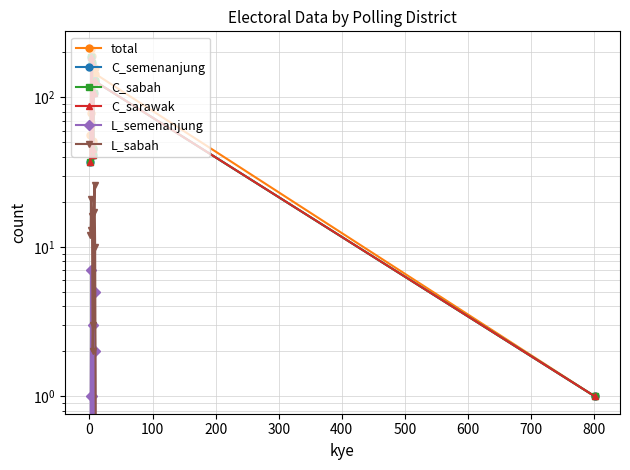

Reading right to left, transcribe all the data shown in this chart.

total: 1	144	158	125	46	51	189	212	79	56
C_semenanjung: 1	128	128	107	41	45	170	187	66	37
C_sabah: 1	128	128	107	41	45	170	187	66	37
C_sarawak: 1	128	128	107	41	45	170	187	66	37
L_semenanjung: 0	2	5	0	3	0	1	7	1	0
L_sabah: 0	10	26	17	3	2	16	21	13	12